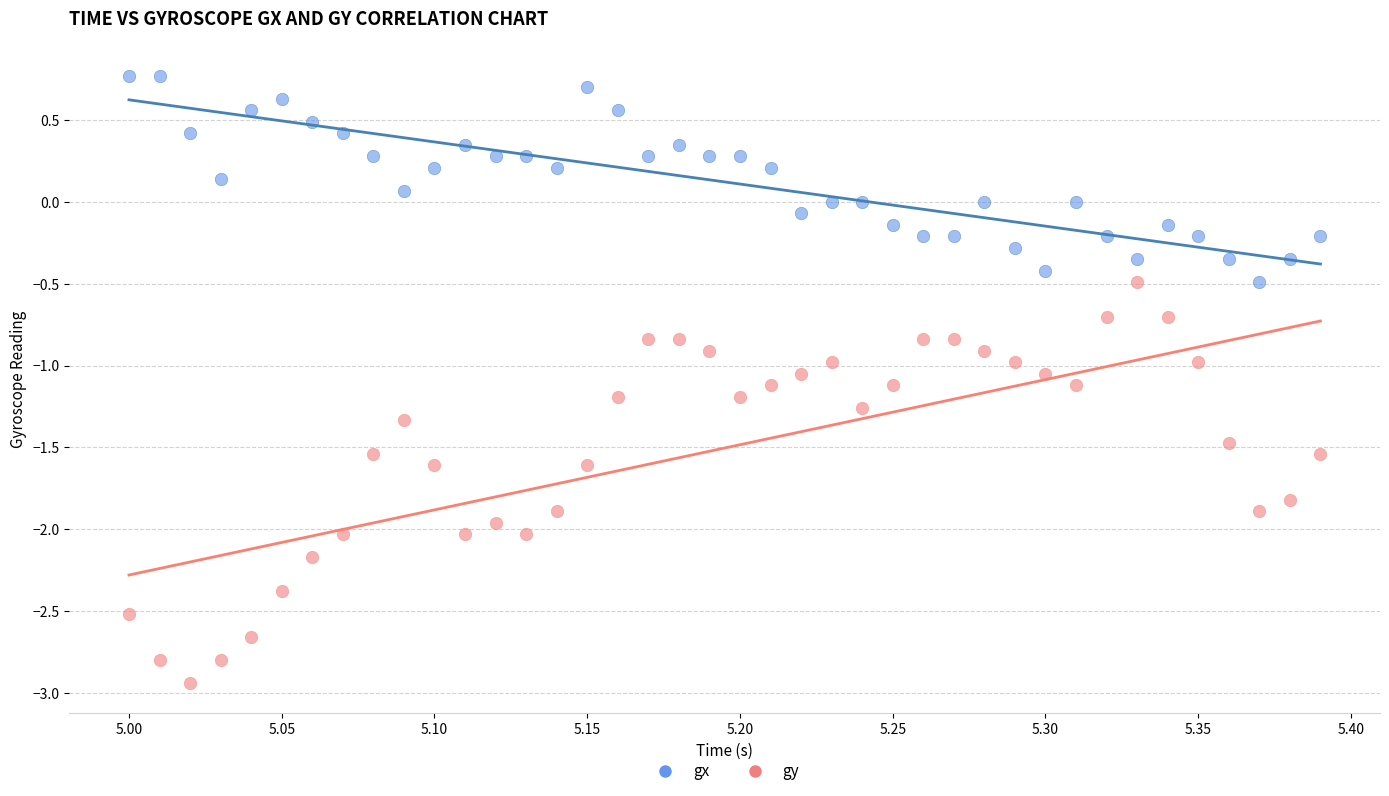

Which series reaches the minimum Y coordinate?

gy